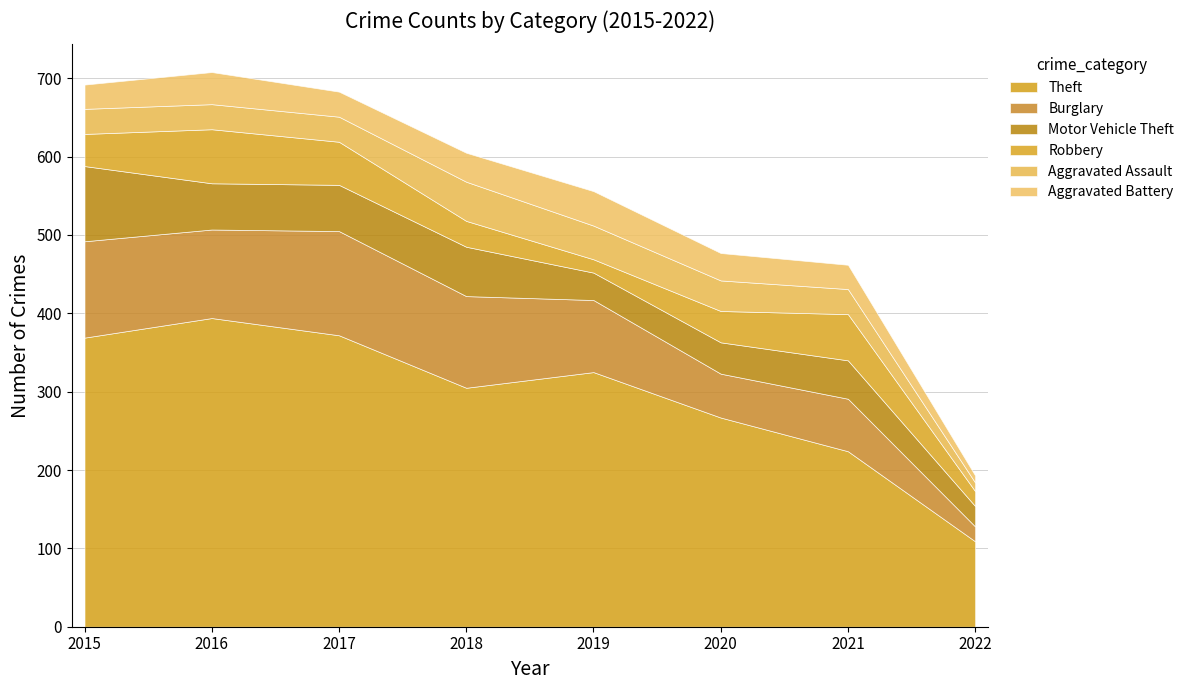

At which label is Robbery closest to 43?

2015